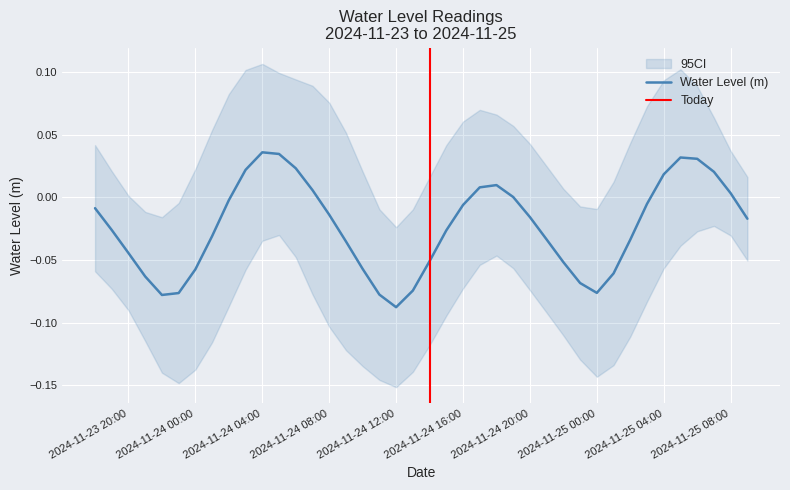

How many positive values are there?

13